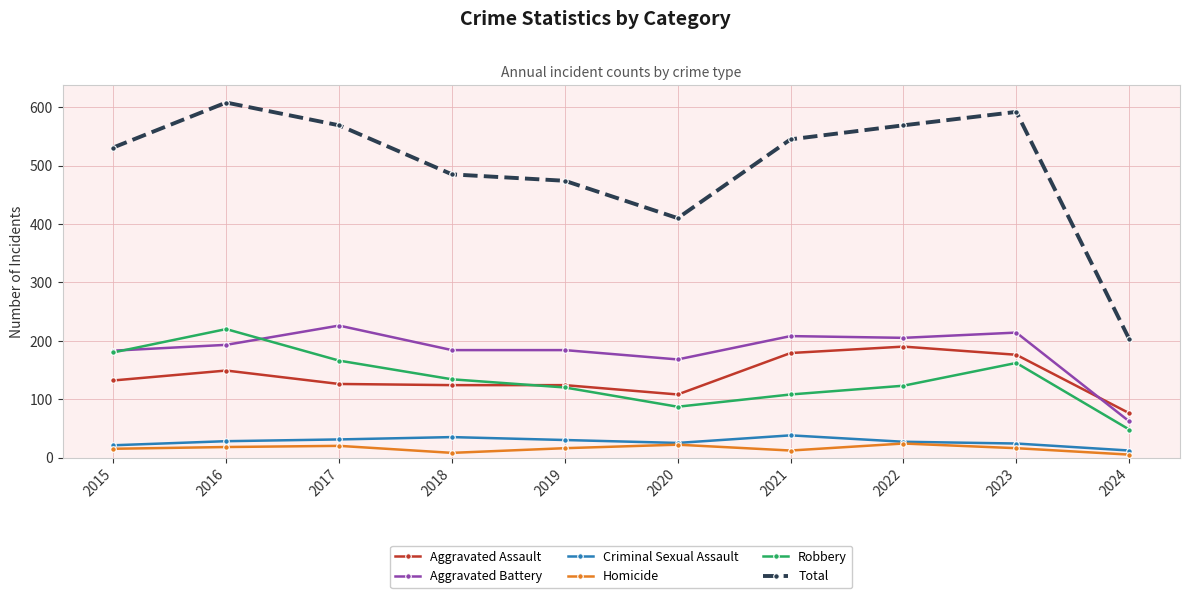

How many data points does each series have?

10